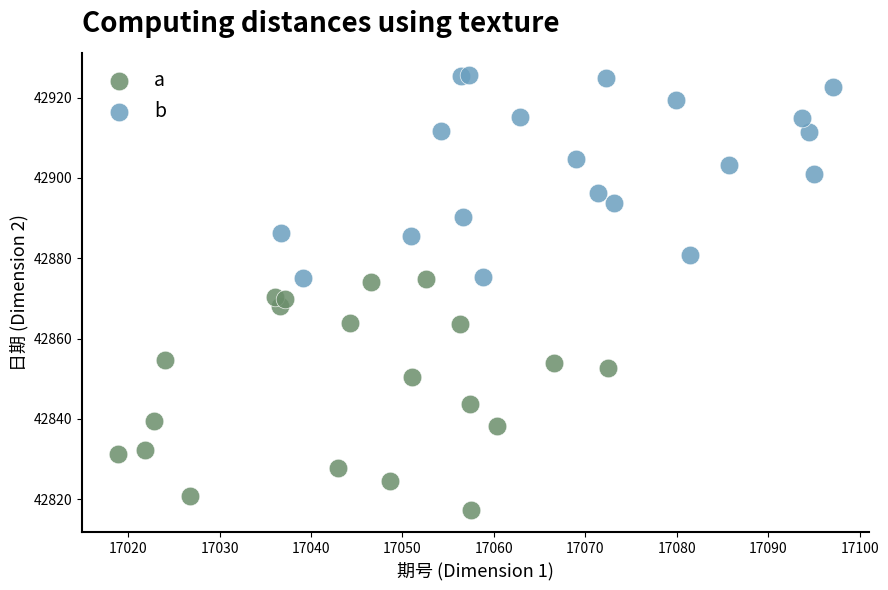

Which series has the largest Y range (max minus min)?

a